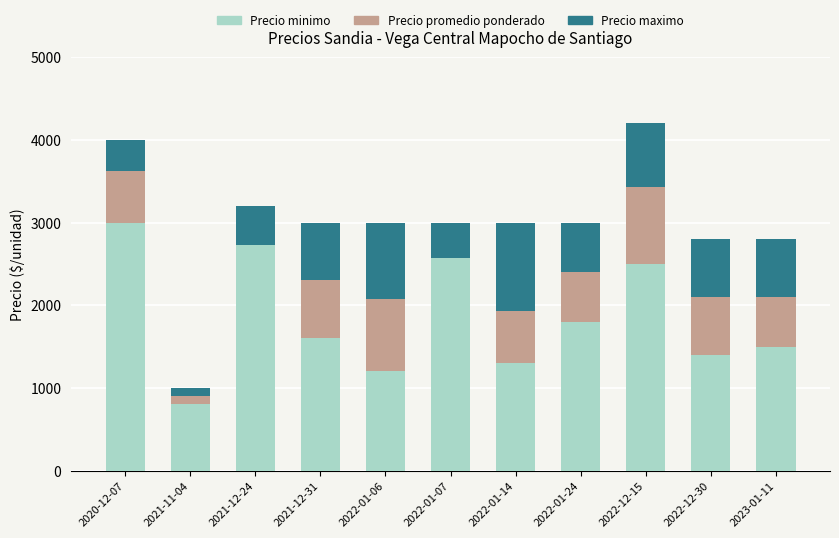

What is the difference between the highest and lowest values at 2022-01-24?

1200